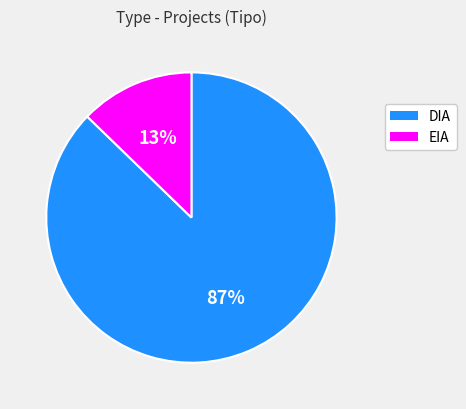

Does EIA represent more than half of the total?

No